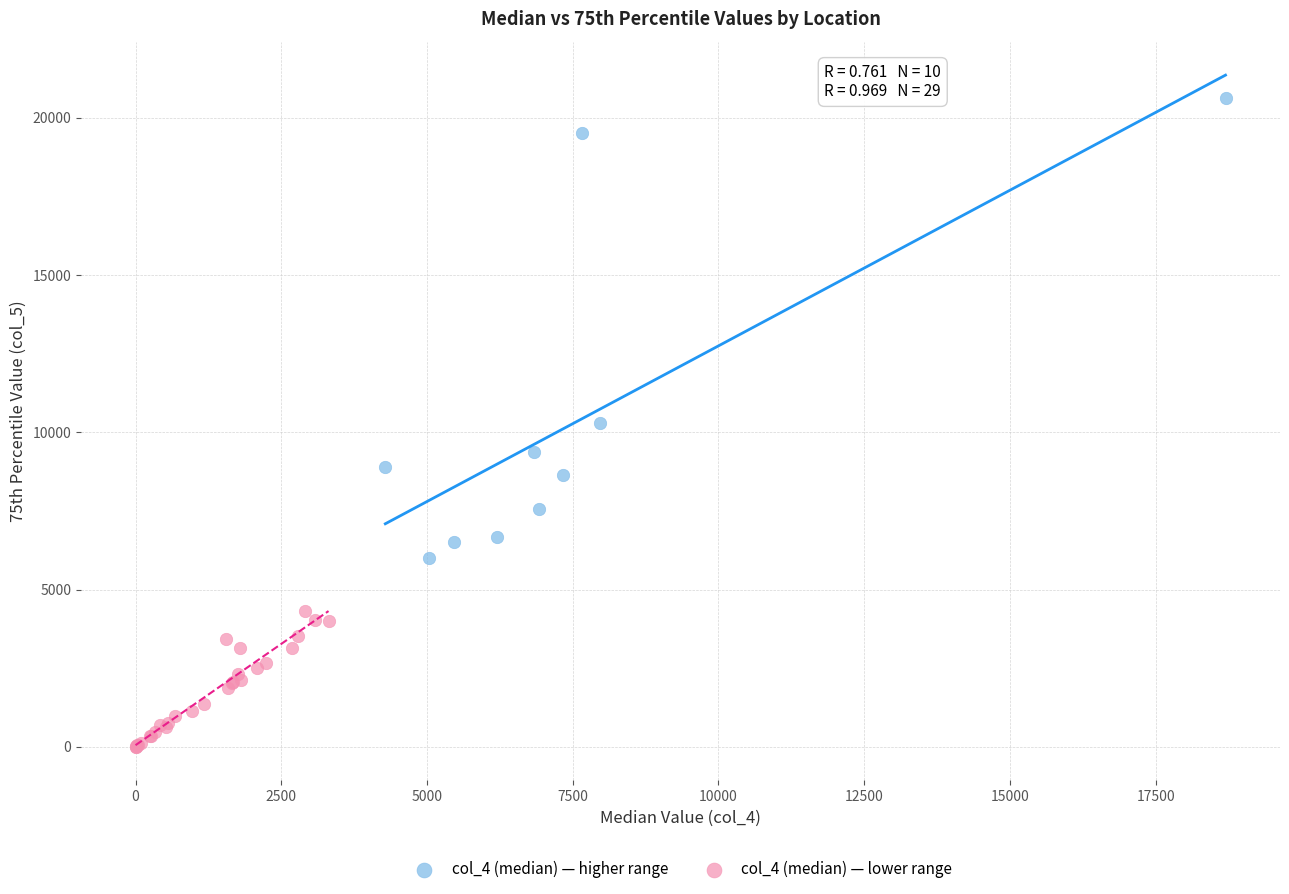

Which series reaches the maximum Y coordinate?

col_4 (median) — higher range